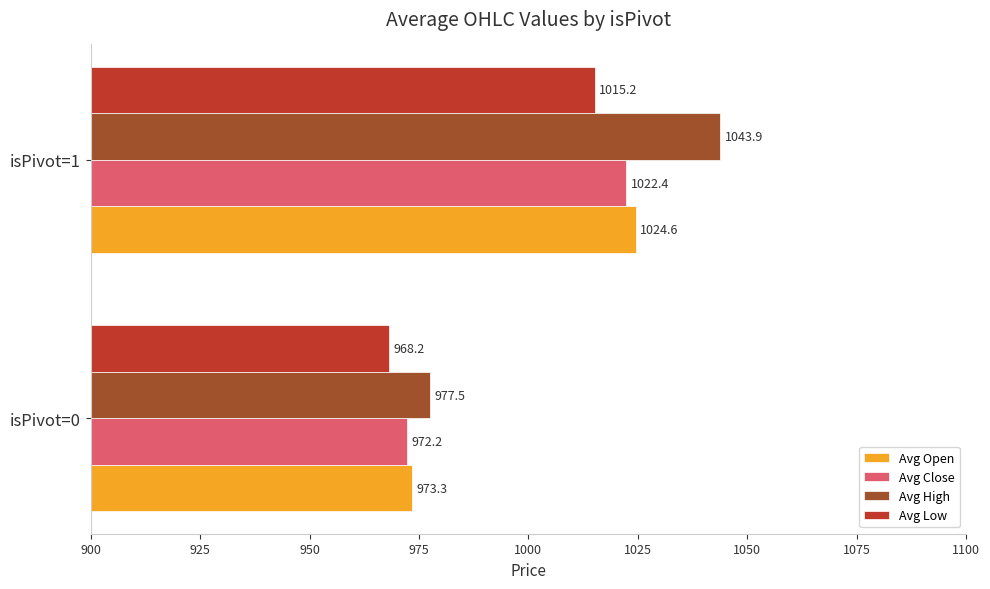

The Avg Low series shows 632.8 at isPivot=0. True or false?

False